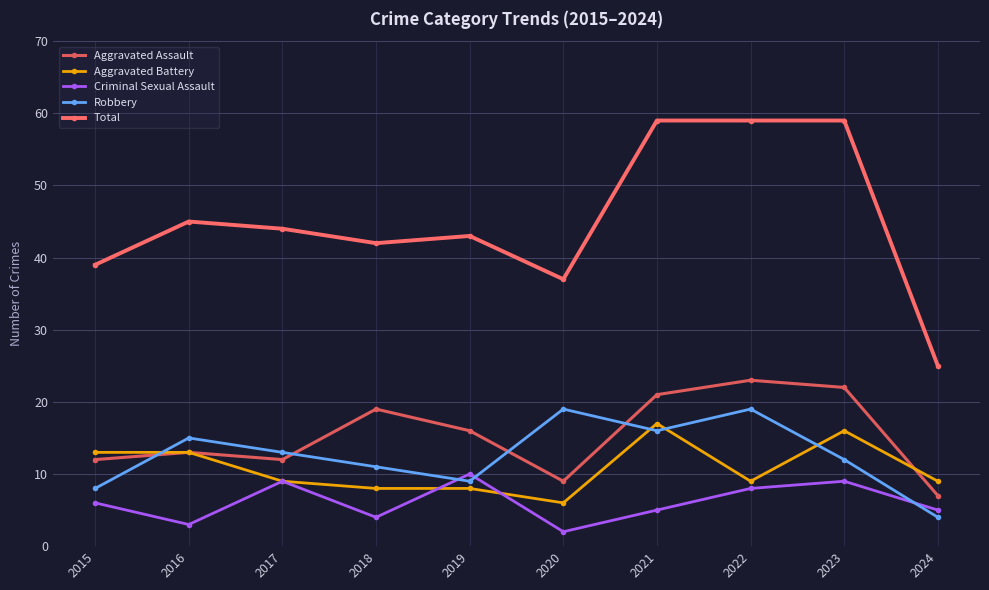

What is the approximate value of Aggravated Assault at 2021?

21